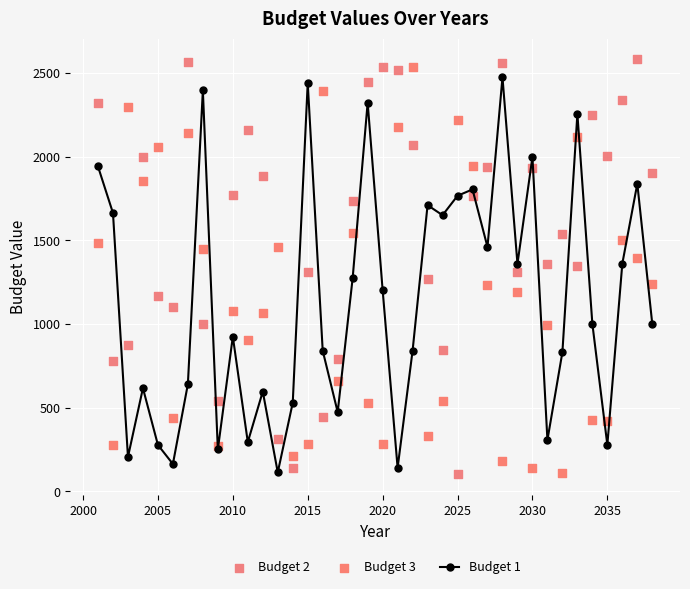

Which series has the largest total across all categories?

Budget 2